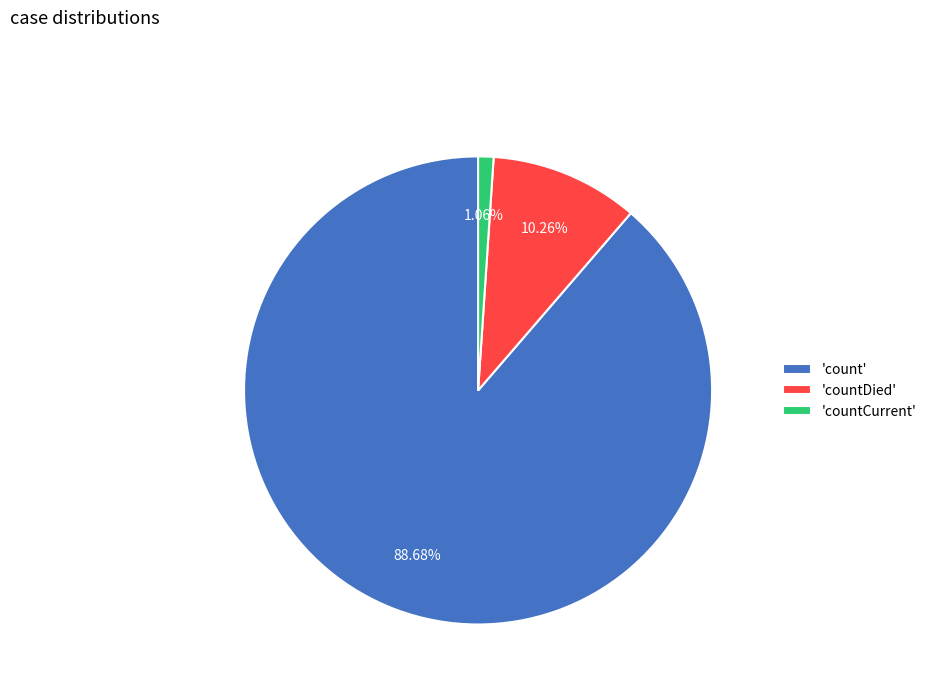

Rank the categories by value from highest to lowest.

'count', 'countDied', 'countCurrent'